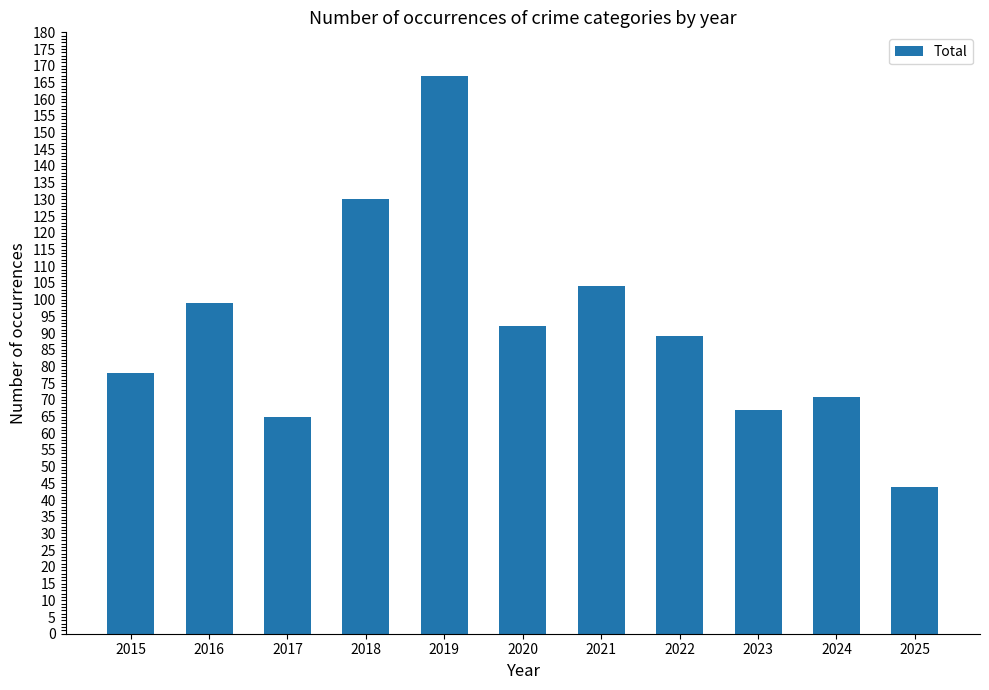

List the labels in order of value, smallest first.

2025, 2017, 2023, 2024, 2015, 2022, 2020, 2016, 2021, 2018, 2019